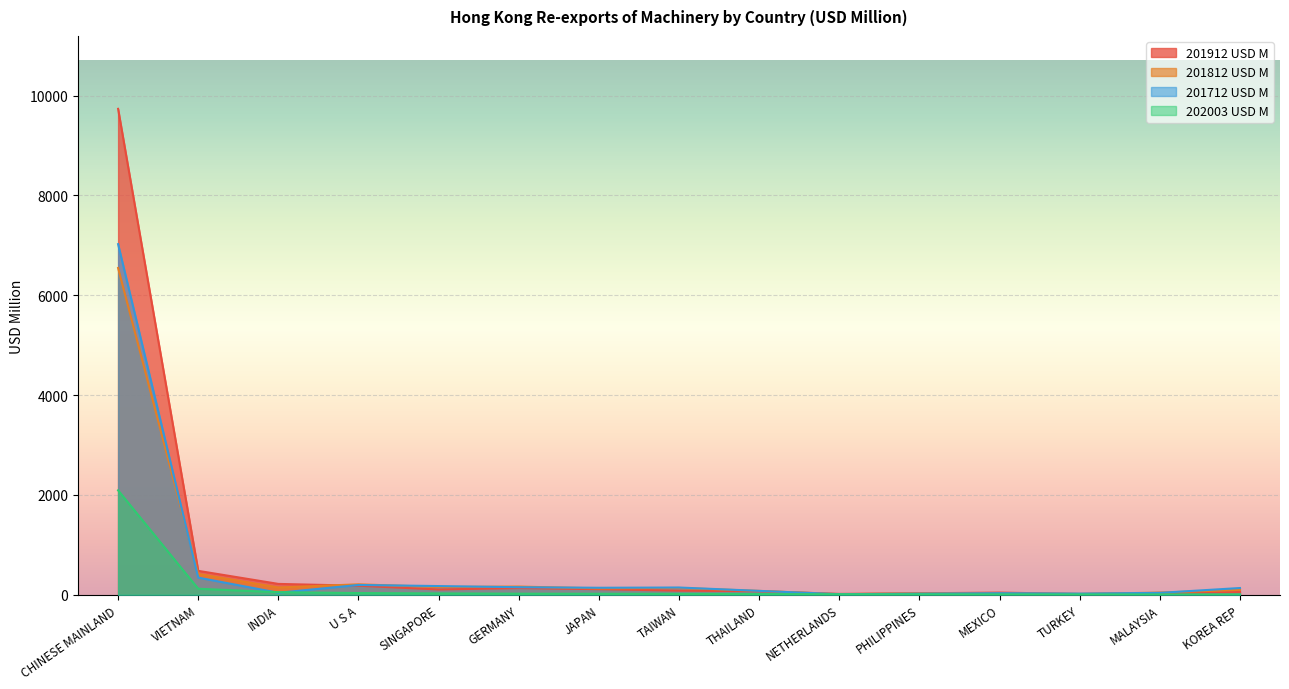

True or false: 201812_USD_M has a value of 84.1 at INDIA.

False